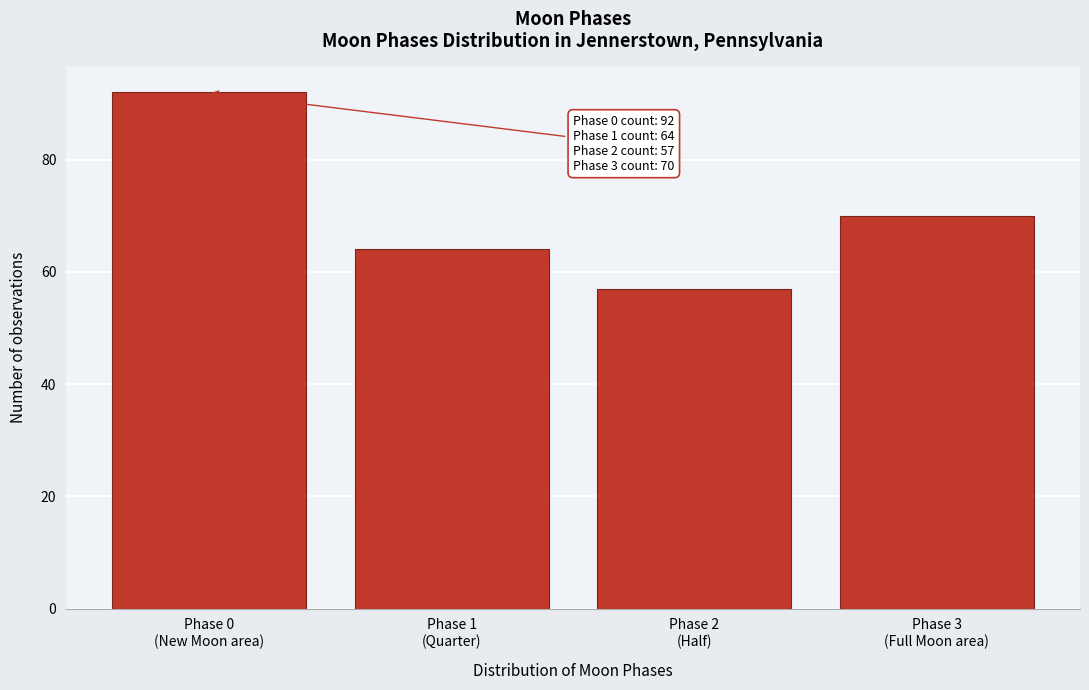

Reading right to left, transcribe all the data shown in this chart.

70	57	64	92